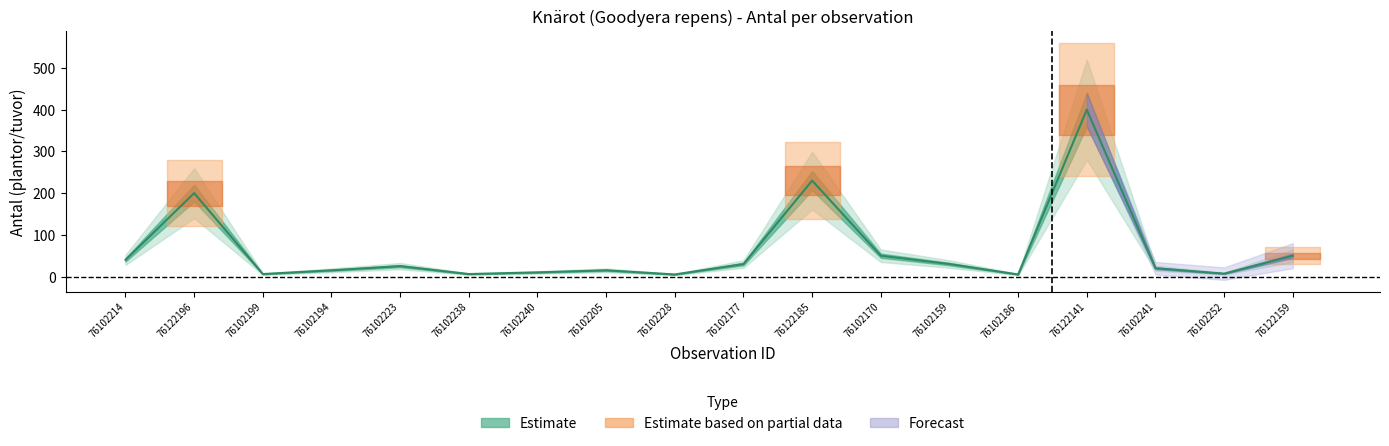

What is the sum of the values at 76102223 and 76102186?

30